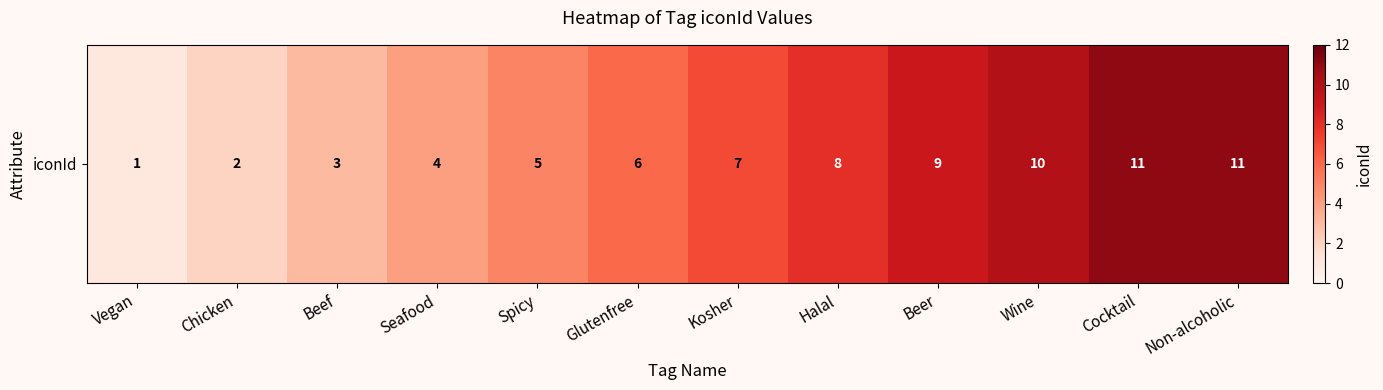

What is the change in value from Chicken to Cocktail?

+9